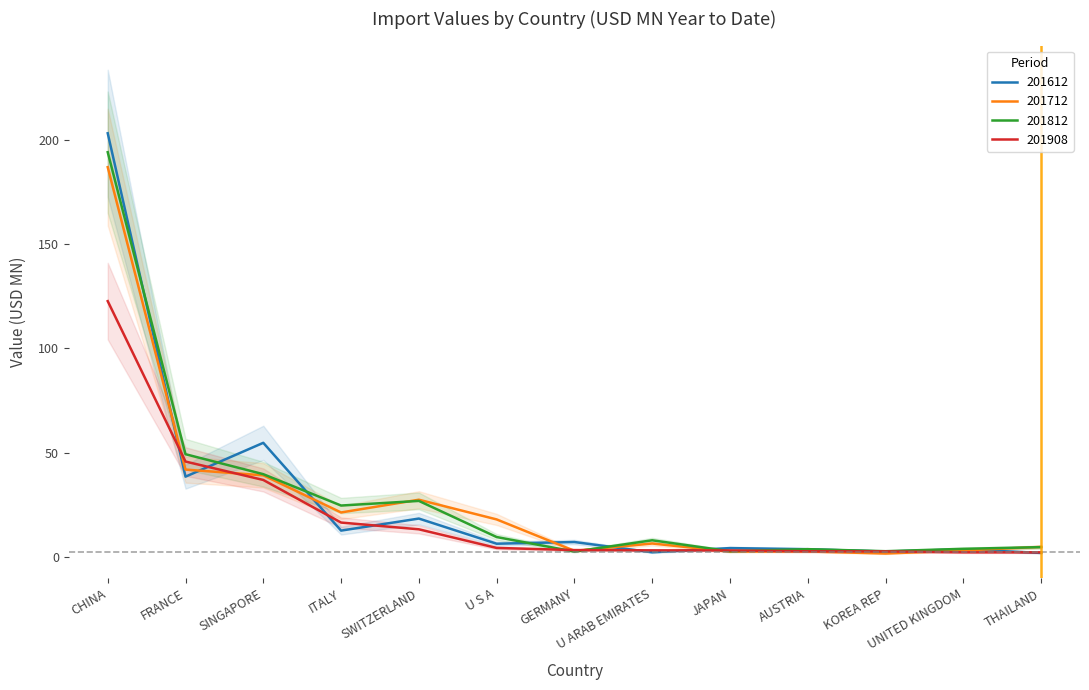

What is the greatest value displayed?

203.2